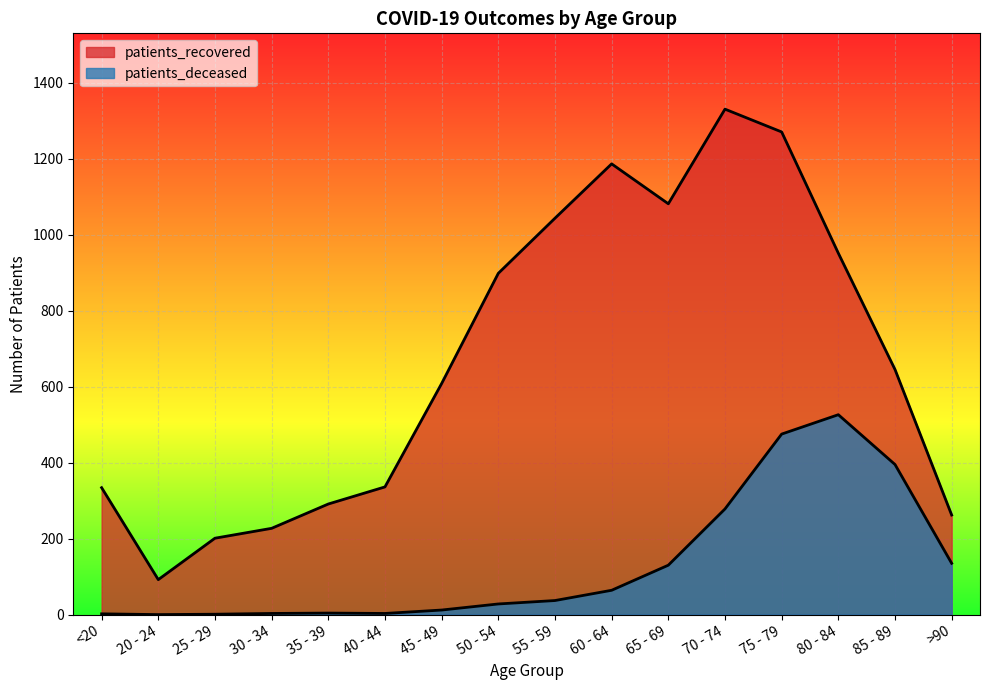

Is the value of patients_deceased at 30 - 34 greater than the value of patients_recovered at 45 - 49?

No